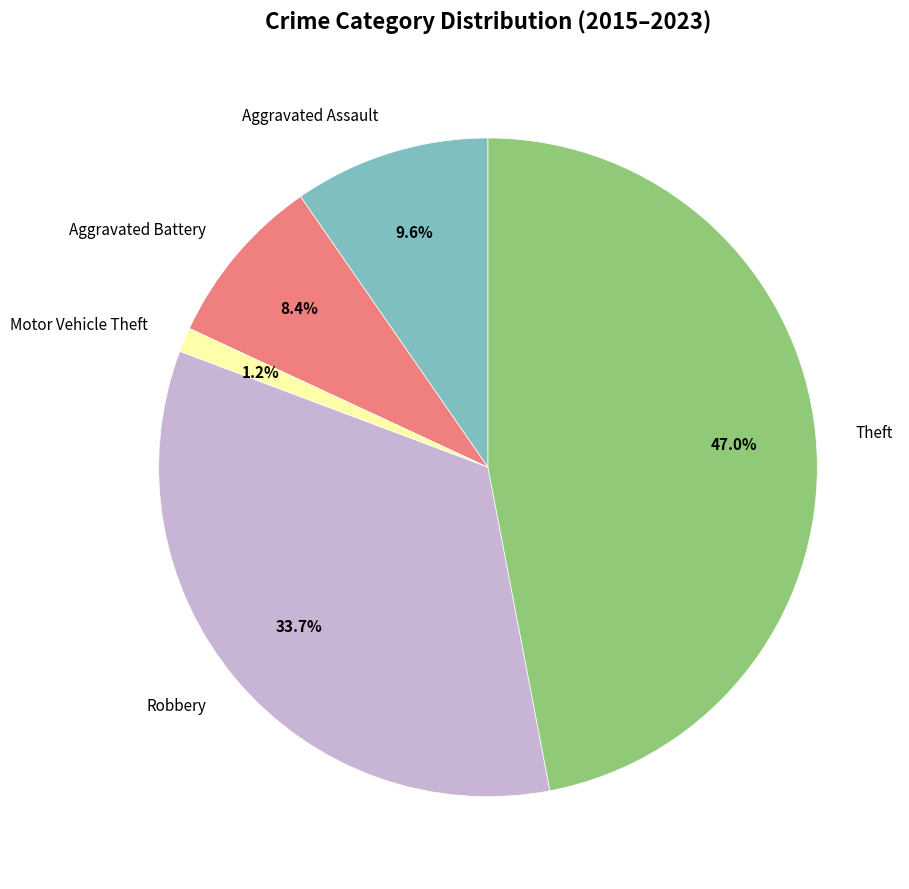

Which has a higher value, Aggravated Battery or Theft?

Theft